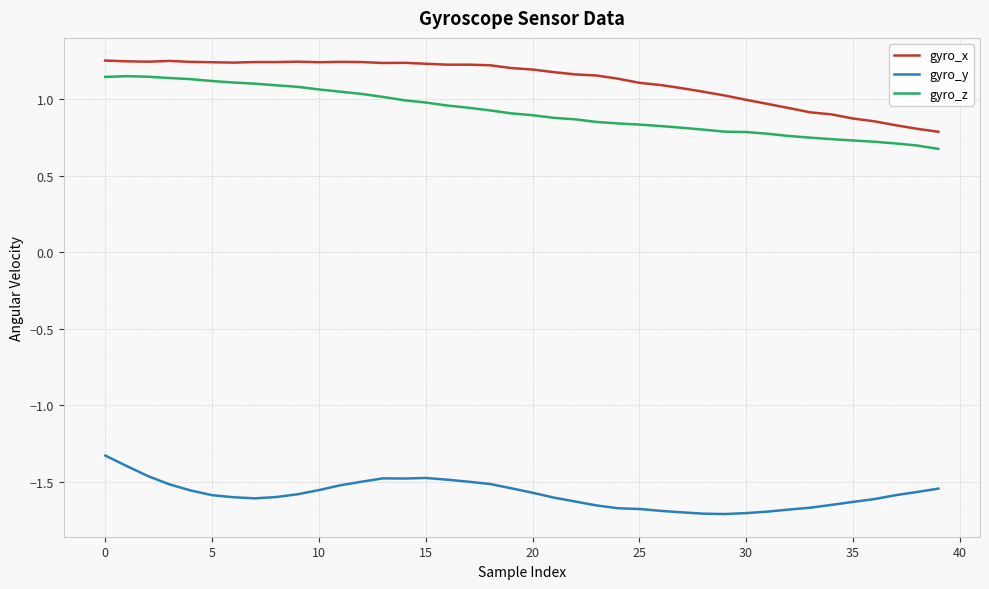

Which series has the largest total across all categories?

gyro_x